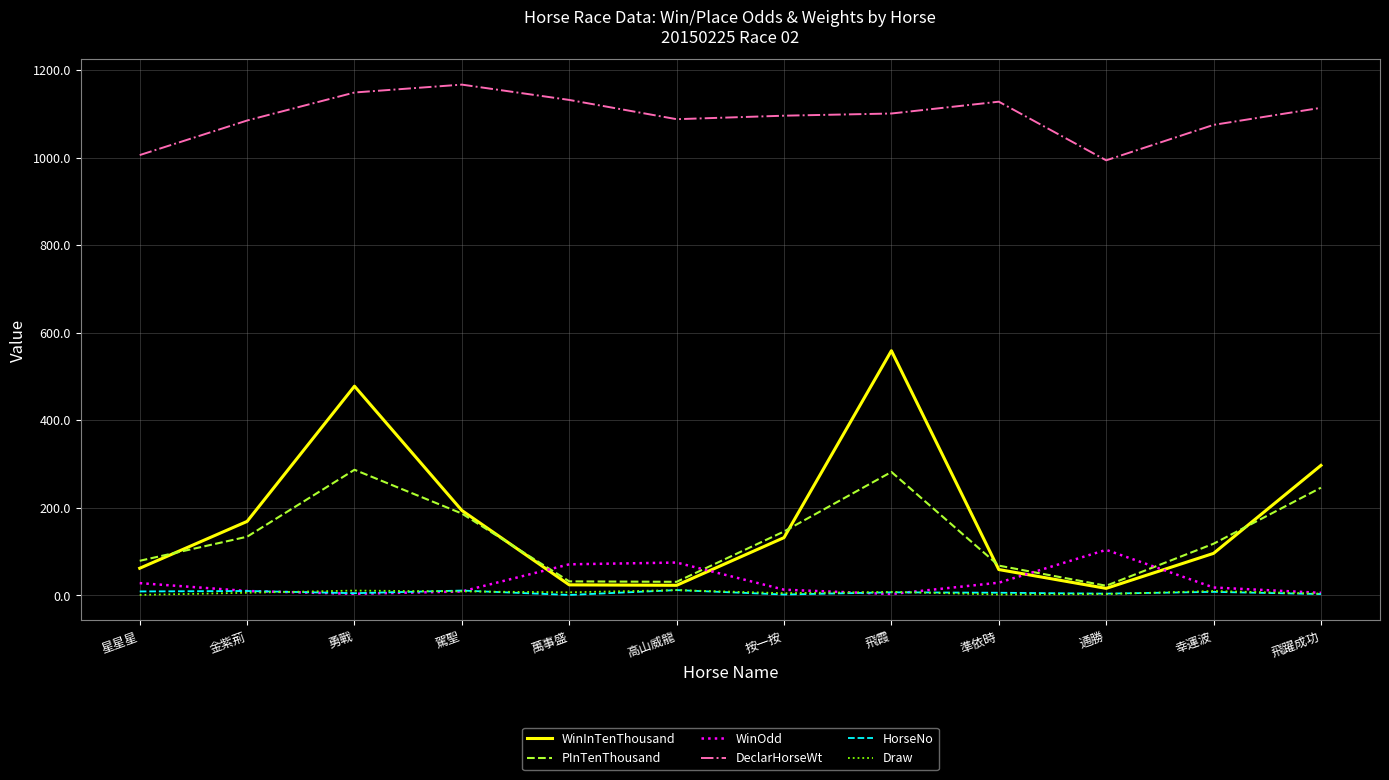

True or false: DeclarHorseWt and WinInTenThousand cross at least once.

False